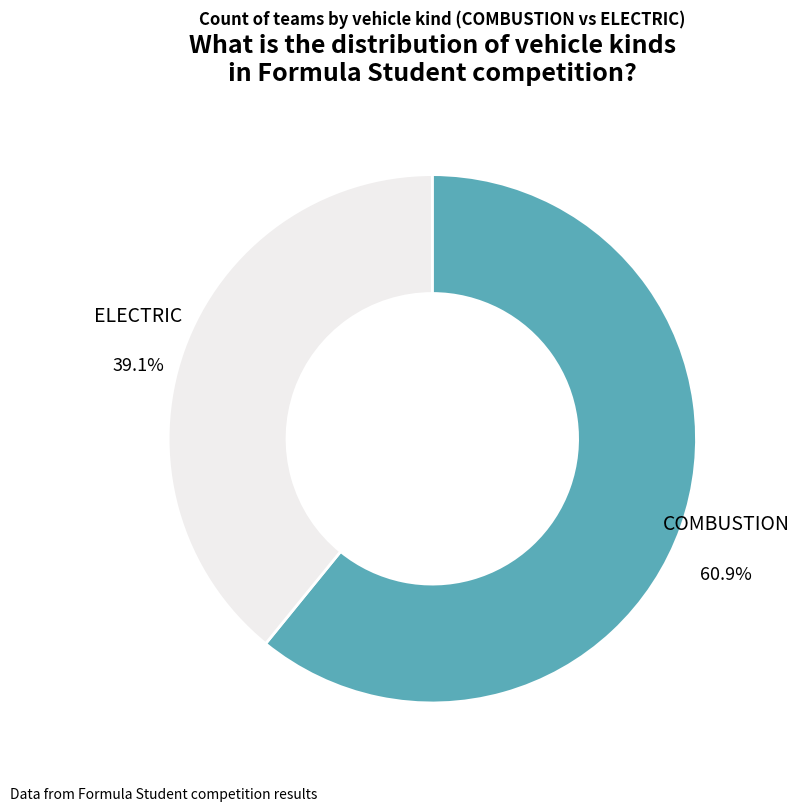

Does any single category account for the majority?

Yes